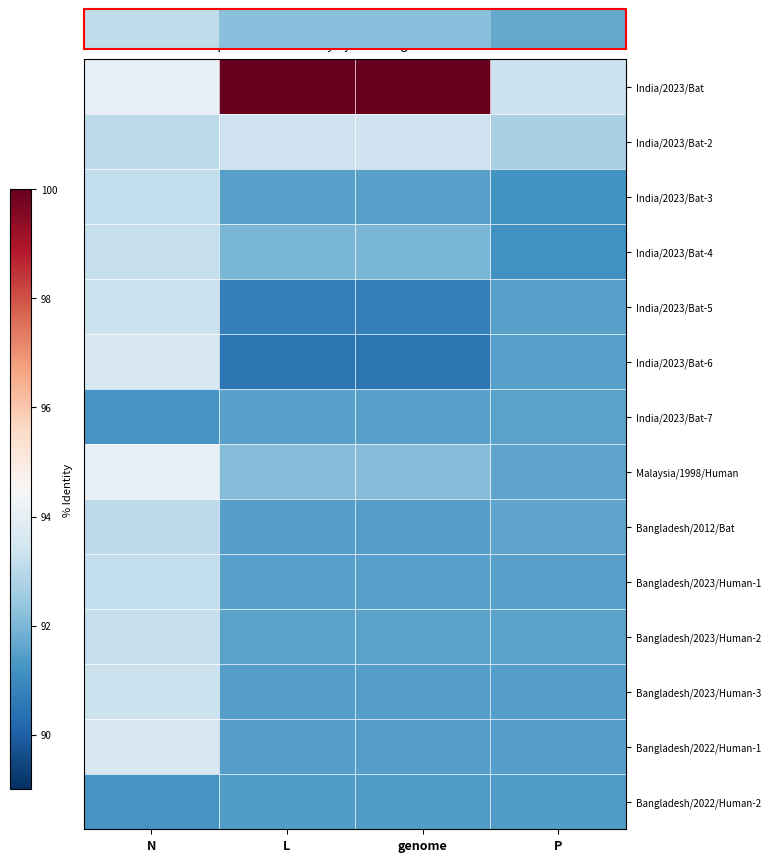

Count the number of data series in this chart.

14